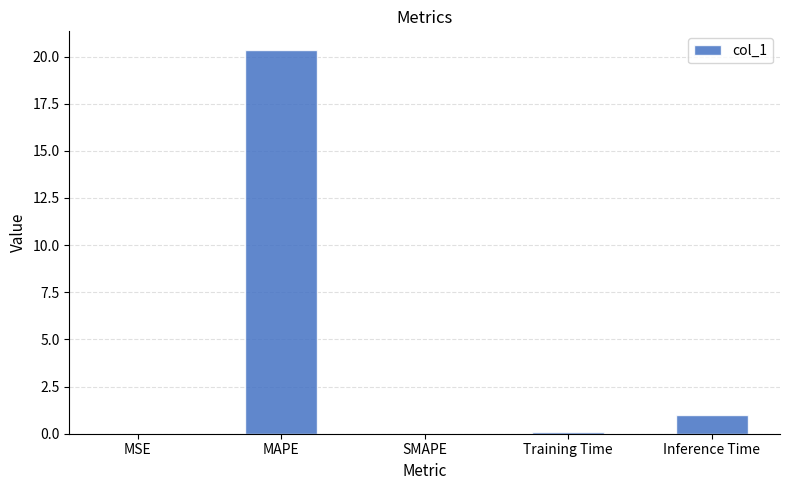

What is the average value?

4.3